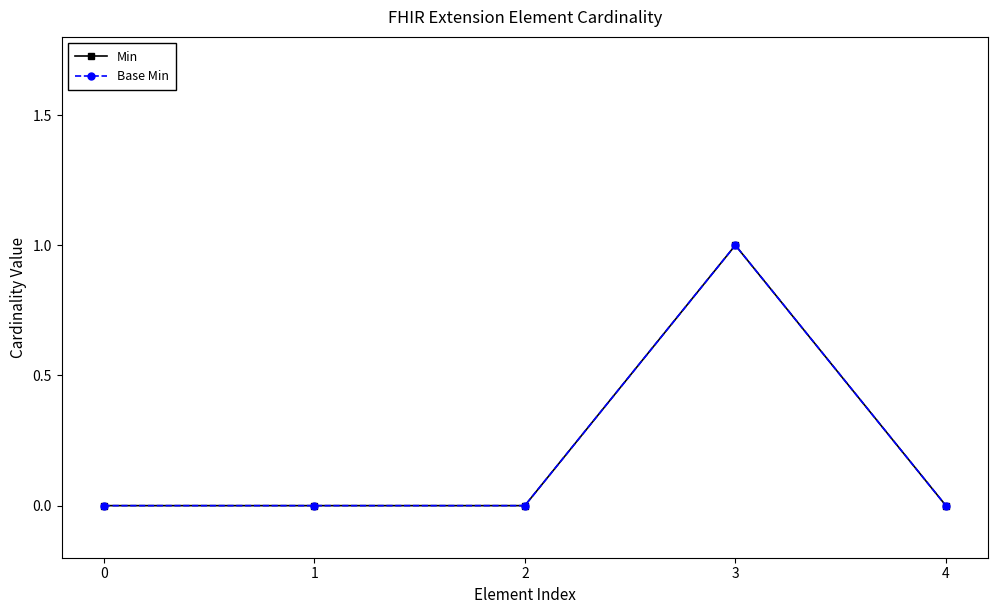

Between 0 and 4, which series saw the biggest shift?

Min